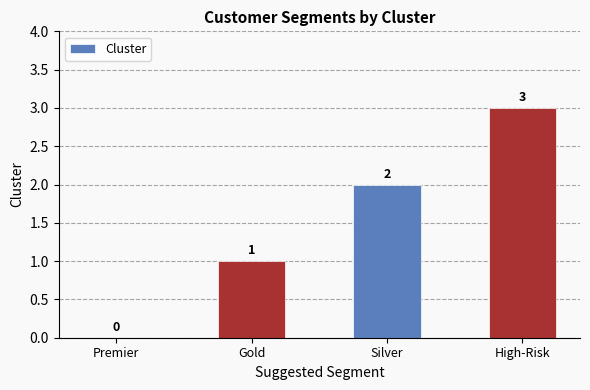

Reading left to right, list all the values displayed in this chart.

0	1	2	3